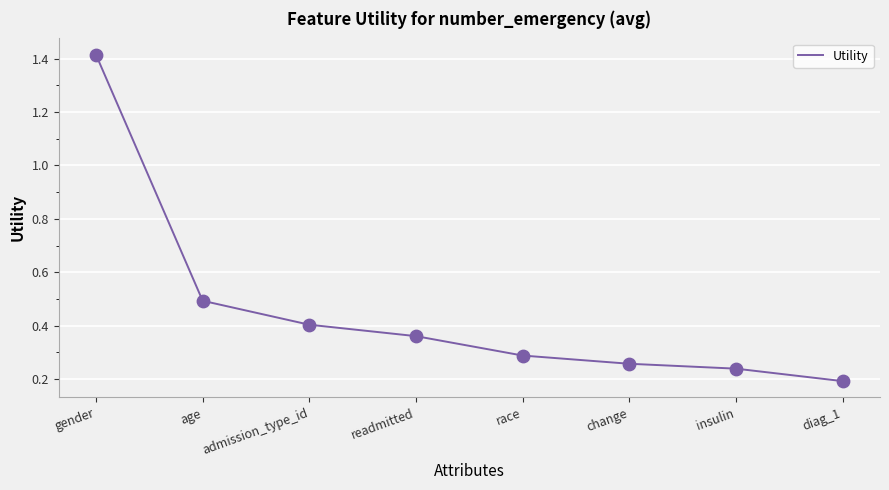

Which has a higher value, gender or insulin?

gender